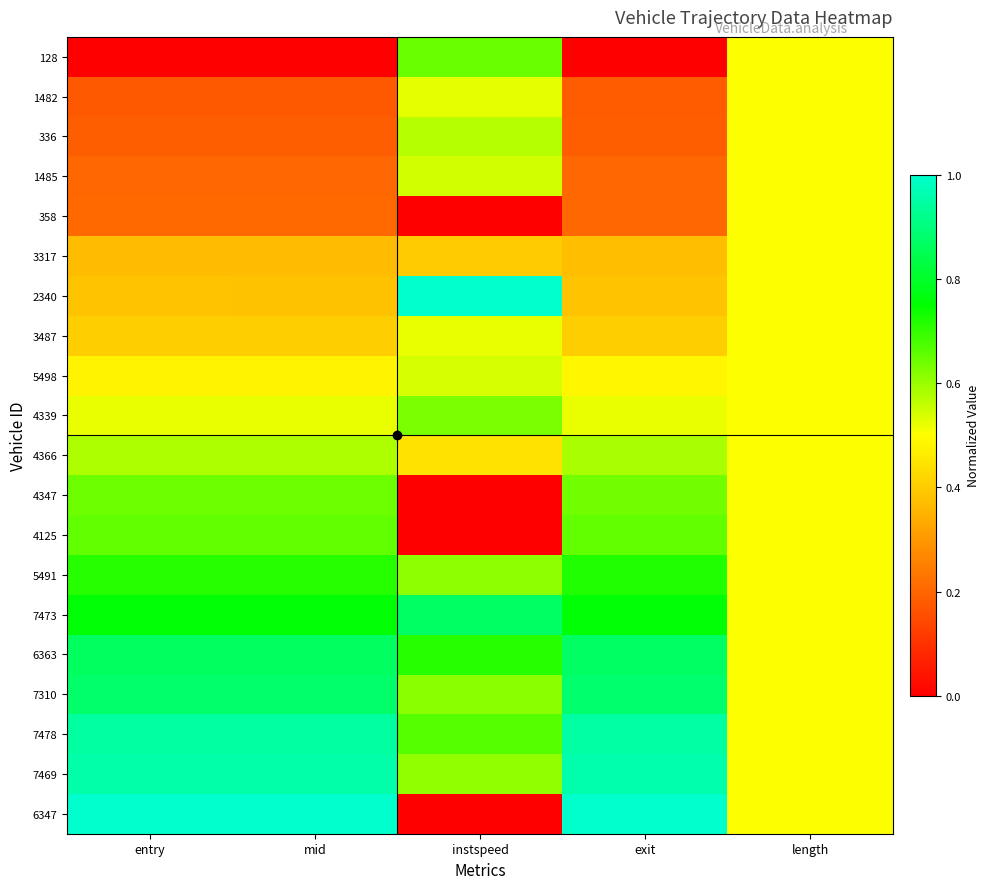

Reading left to right, transcribe all the data shown in this chart.

128: entry=0.0	mid=0.0	instspeed=0.6	exit=0.0	length=0.5
1482: entry=0.2	mid=0.2	instspeed=0.5	exit=0.2	length=0.5
336: entry=0.2	mid=0.2	instspeed=0.6	exit=0.2	length=0.5
1485: entry=0.2	mid=0.2	instspeed=0.5	exit=0.2	length=0.5
358: entry=0.2	mid=0.2	instspeed=0.0	exit=0.2	length=0.5
3317: entry=0.4	mid=0.4	instspeed=0.4	exit=0.4	length=0.5
2340: entry=0.4	mid=0.4	instspeed=1.0	exit=0.4	length=0.5
3487: entry=0.4	mid=0.4	instspeed=0.5	exit=0.4	length=0.5
5498: entry=0.5	mid=0.5	instspeed=0.5	exit=0.5	length=0.5
4339: entry=0.5	mid=0.5	instspeed=0.6	exit=0.5	length=0.5
4366: entry=0.6	mid=0.6	instspeed=0.4	exit=0.6	length=0.5
4347: entry=0.6	mid=0.6	instspeed=0.0	exit=0.6	length=0.5
4125: entry=0.7	mid=0.7	instspeed=0.0	exit=0.7	length=0.5
5491: entry=0.7	mid=0.7	instspeed=0.6	exit=0.7	length=0.5
7473: entry=0.8	mid=0.8	instspeed=0.9	exit=0.8	length=0.5
6363: entry=0.9	mid=0.9	instspeed=0.7	exit=0.9	length=0.5
7310: entry=0.9	mid=0.9	instspeed=0.6	exit=0.9	length=0.5
7478: entry=0.9	mid=0.9	instspeed=0.7	exit=0.9	length=0.5
7469: entry=1.0	mid=1.0	instspeed=0.6	exit=1.0	length=0.5
6347: entry=1.0	mid=1.0	instspeed=0.0	exit=1.0	length=0.5